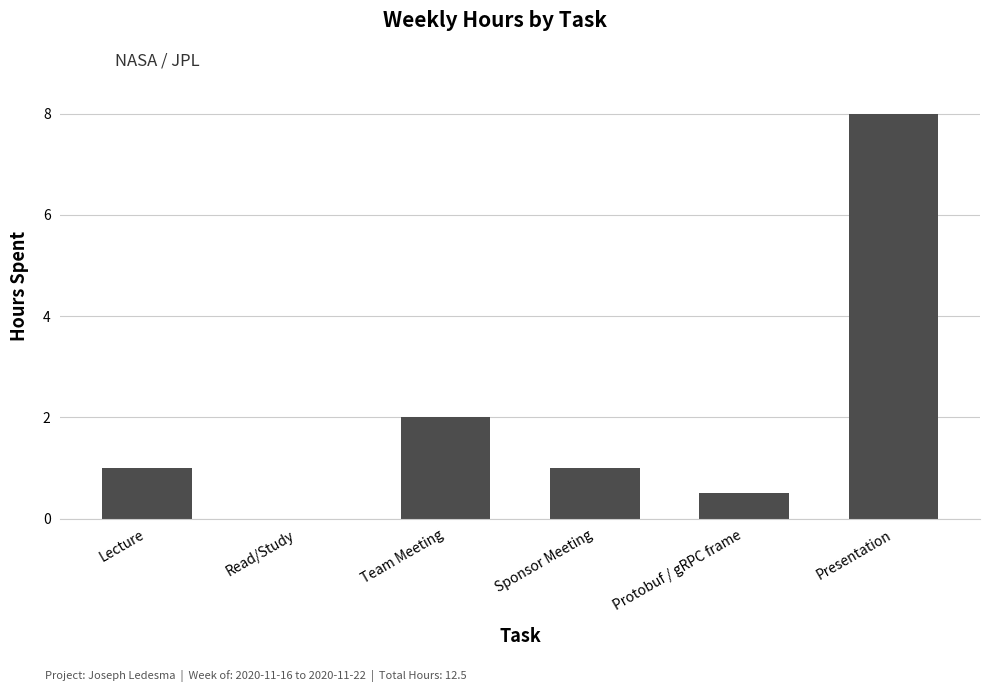

What is the greatest value displayed?

8.0